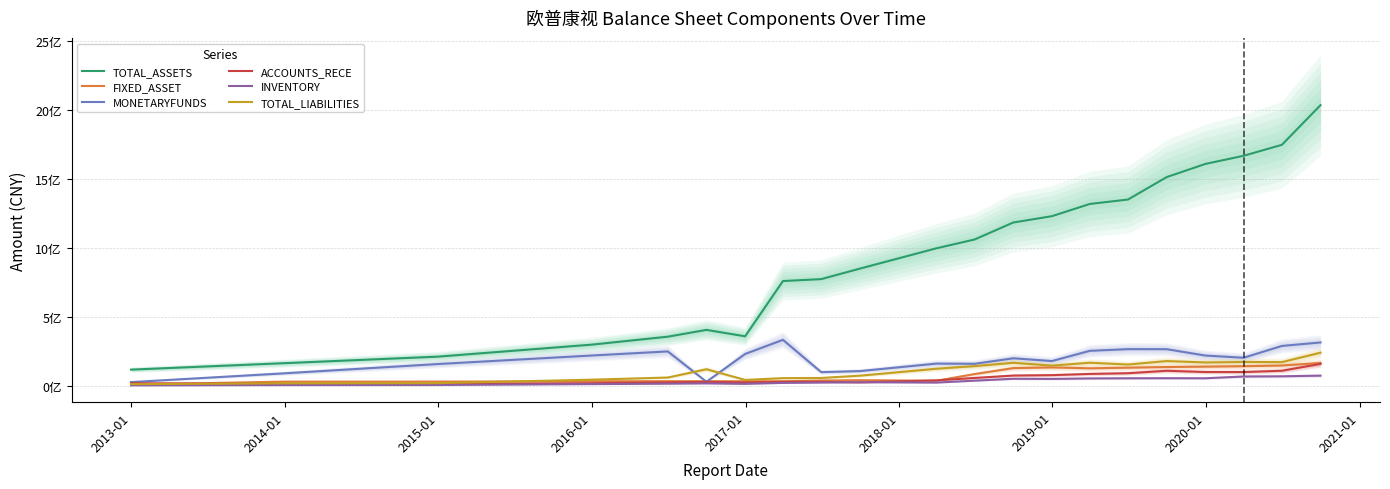

How many interior local peaks does the TOTAL_ASSETS series have?

1